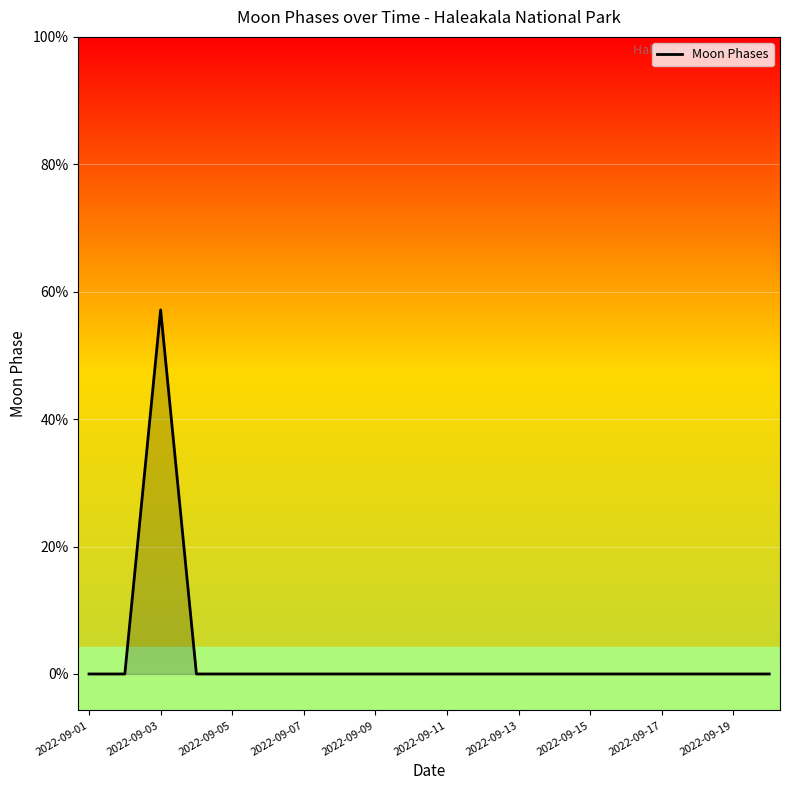

Is this an area chart (filled region under the line)?

No